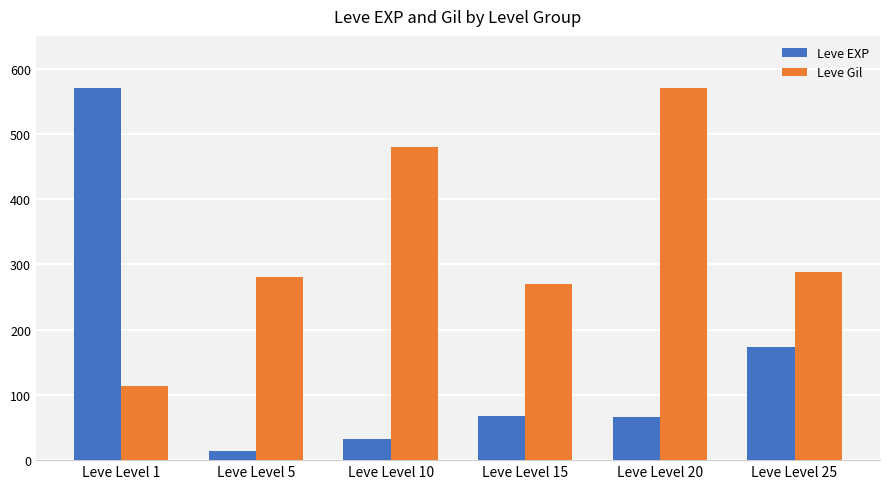

At which category is the sum across all series the highest?

Leve Level 1